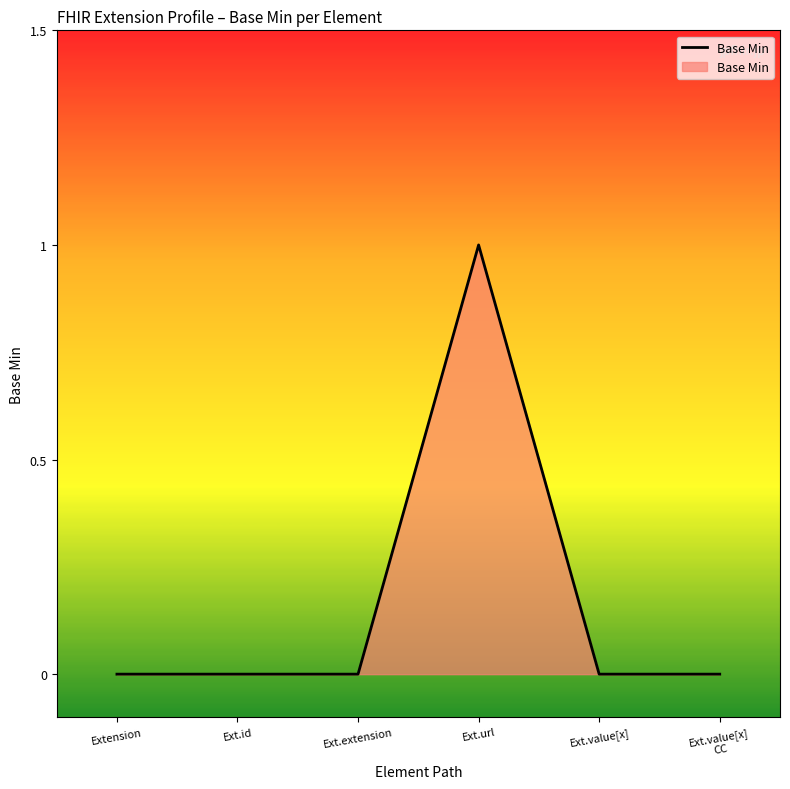

Is it true that the value at Ext.url is 1?

True